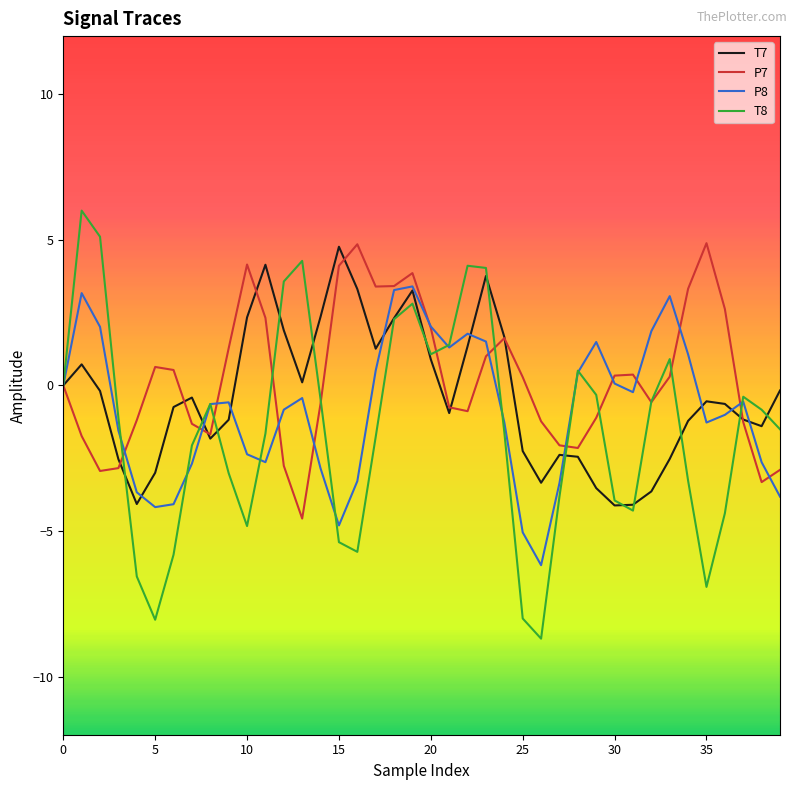

What is the lowest value of the T7 series?

-4.1